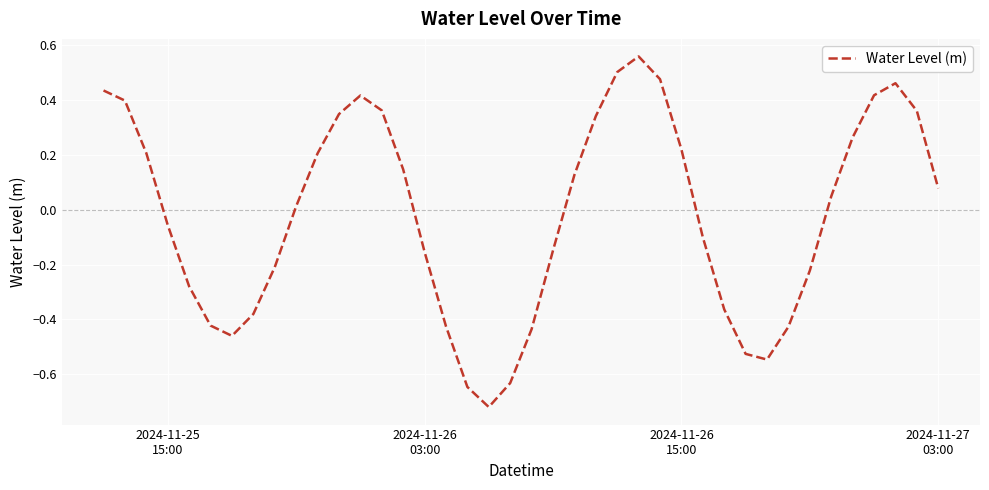

What is the difference between the maximum and minimum values?

1.3